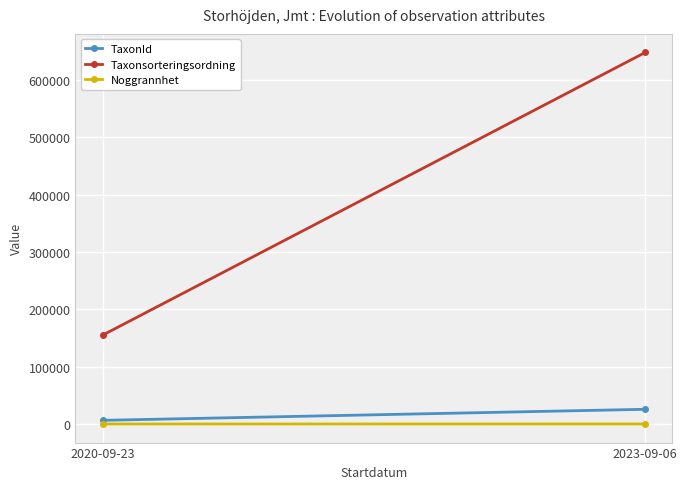

How many data points in TaxonId are less than 25700?

1